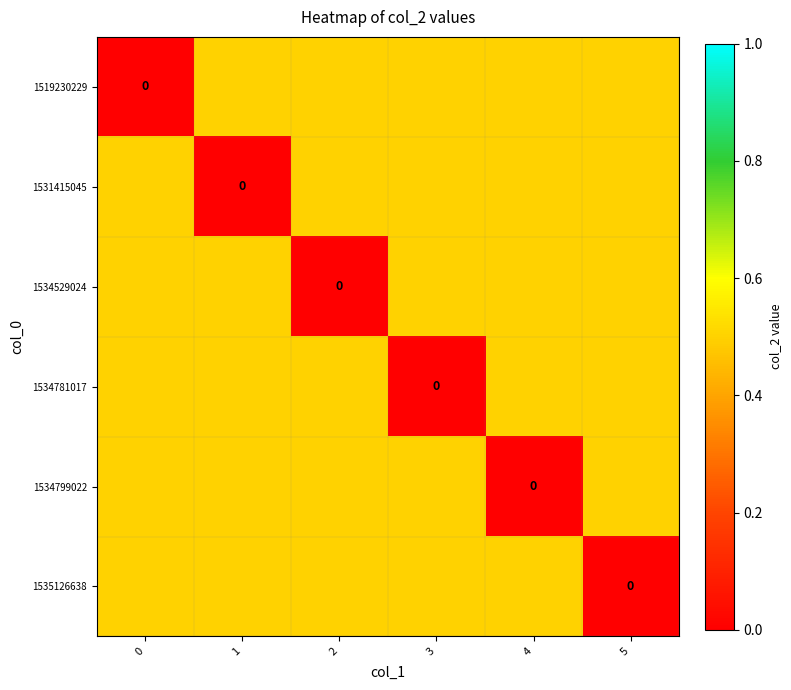

Between 5 and 0, which is larger?

5